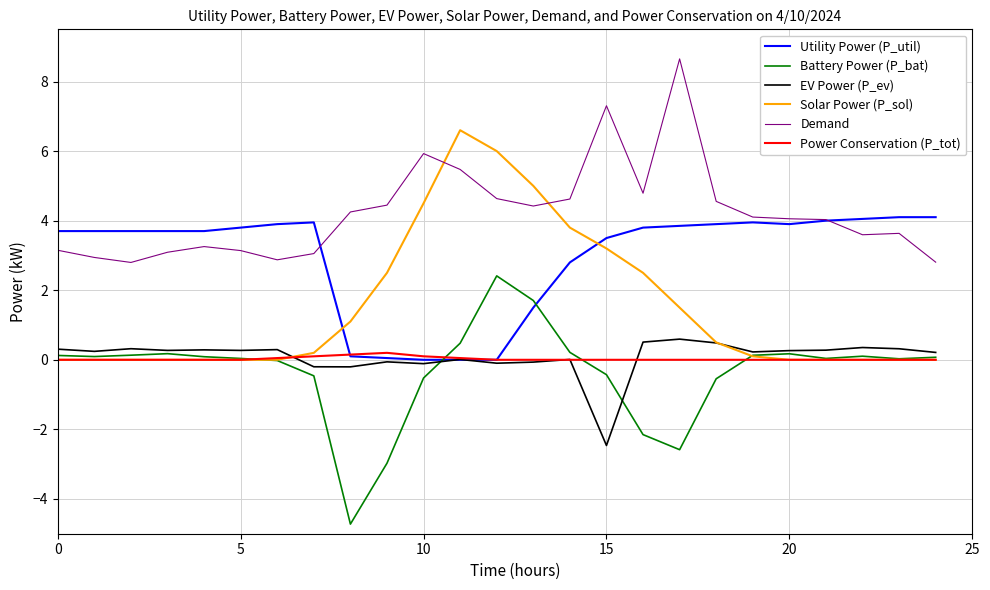

What is the smallest value displayed?

-4.7